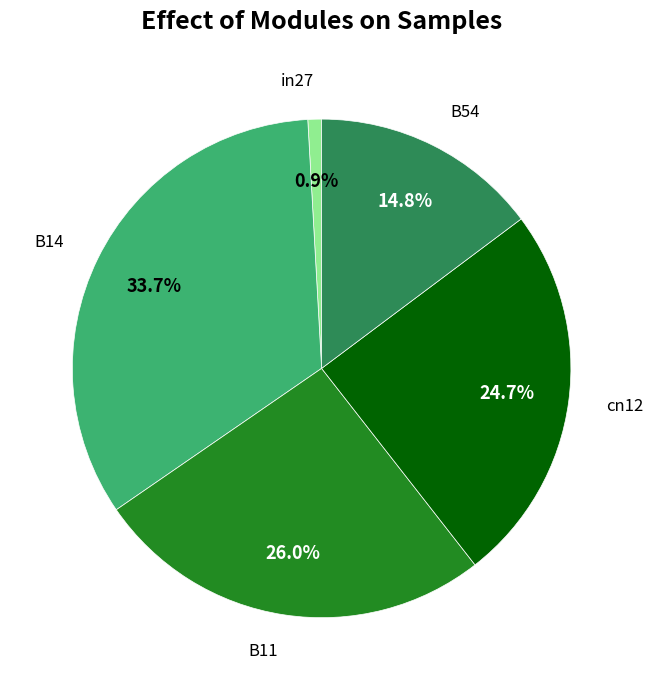

Does any single category account for the majority?

No